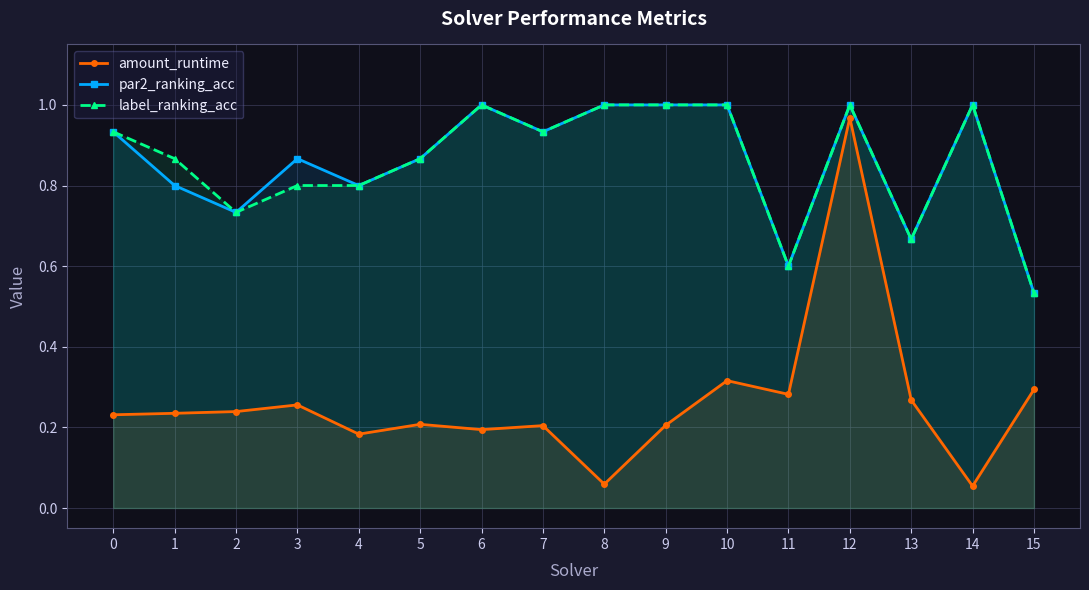

Reading right to left, transcribe all the data shown in this chart.

amount_runtime: 15=0.3	14=0.1	13=0.3	12=1.0	11=0.3	10=0.3	9=0.2	8=0.1	7=0.2	6=0.2	5=0.2	4=0.2	3=0.3	2=0.2	1=0.2	0=0.2
par2_ranking_acc: 15=0.5	14=1.0	13=0.7	12=1.0	11=0.6	10=1.0	9=1.0	8=1.0	7=0.9	6=1.0	5=0.9	4=0.8	3=0.9	2=0.7	1=0.8	0=0.9
label_ranking_acc: 15=0.5	14=1.0	13=0.7	12=1.0	11=0.6	10=1.0	9=1.0	8=1.0	7=0.9	6=1.0	5=0.9	4=0.8	3=0.8	2=0.7	1=0.9	0=0.9